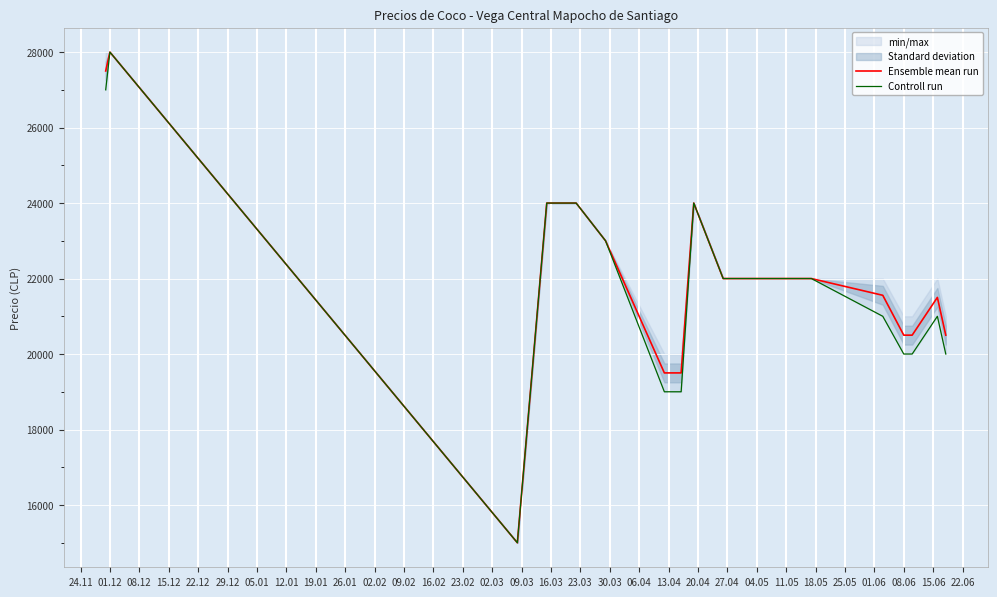

Rank the series by their average value, from highest to lowest.

Ensemble mean run, Controll run